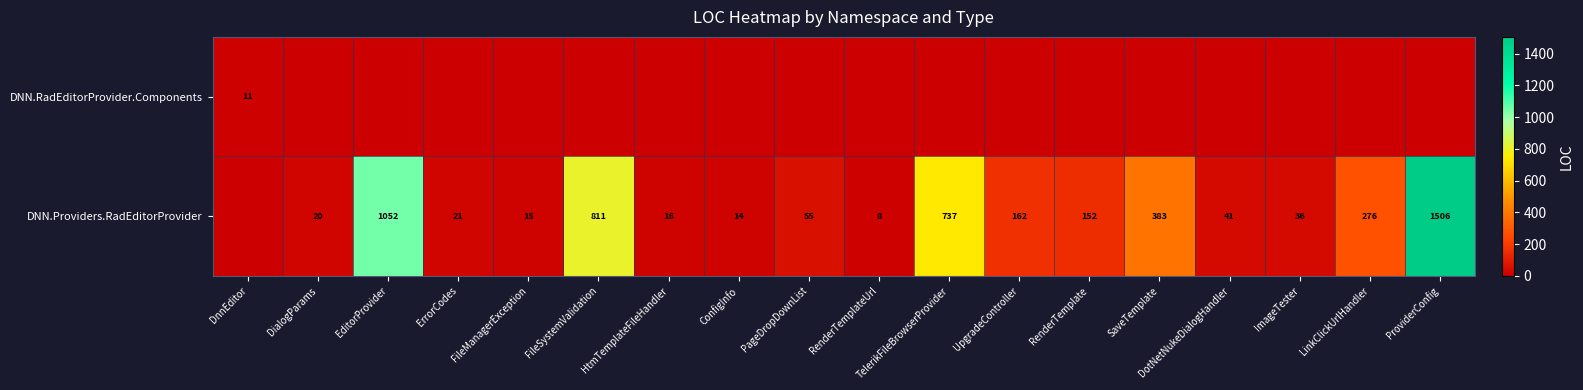

What is the difference between the DNN.Providers.RadEditorProvider values at SaveTemplate and LinkClickUrlHandler?

107